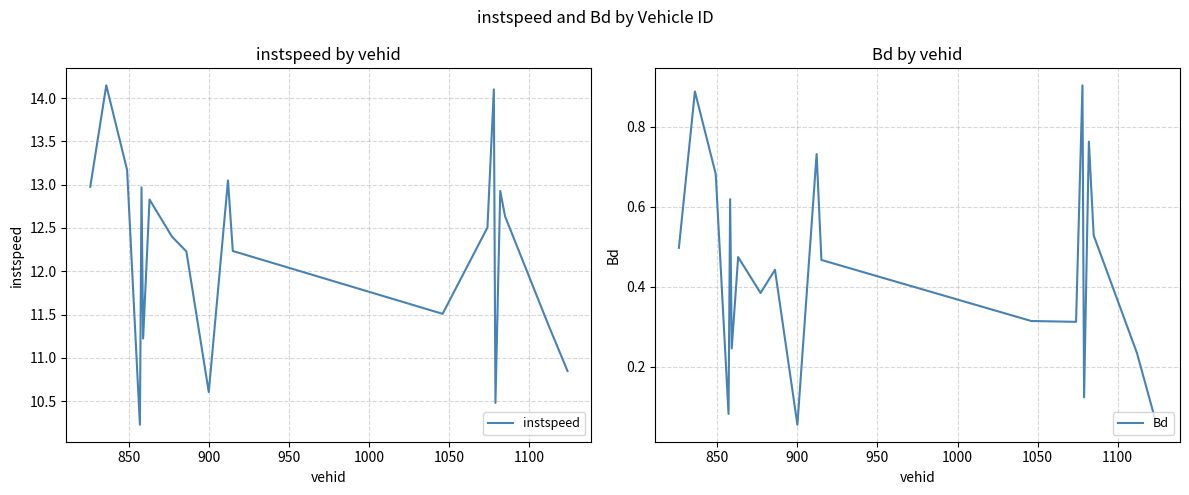

What is the lowest value of the instspeed series?

10.2